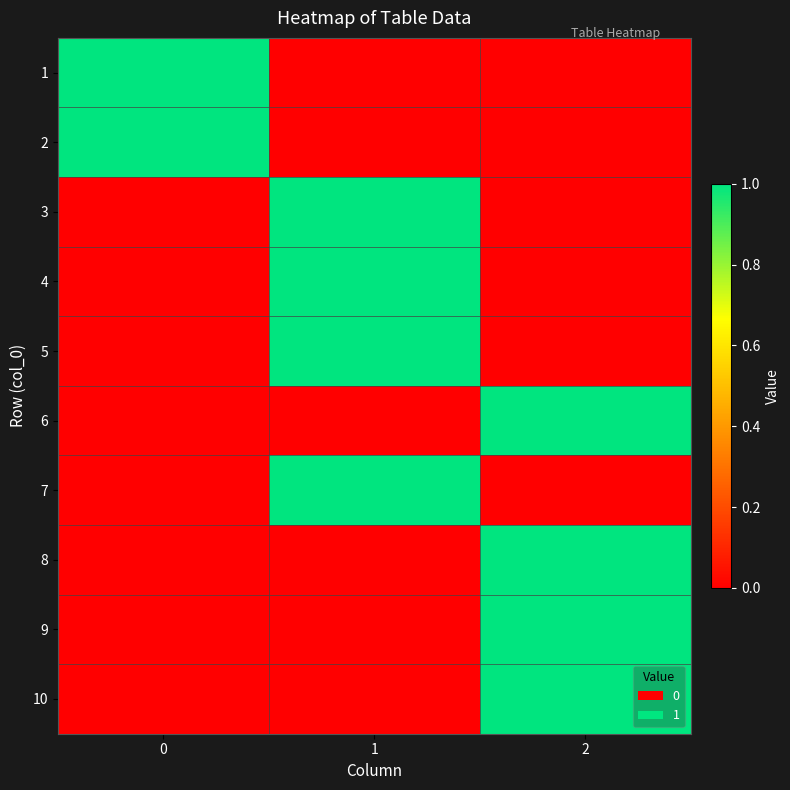

At which category is the sum across all series the highest?

1